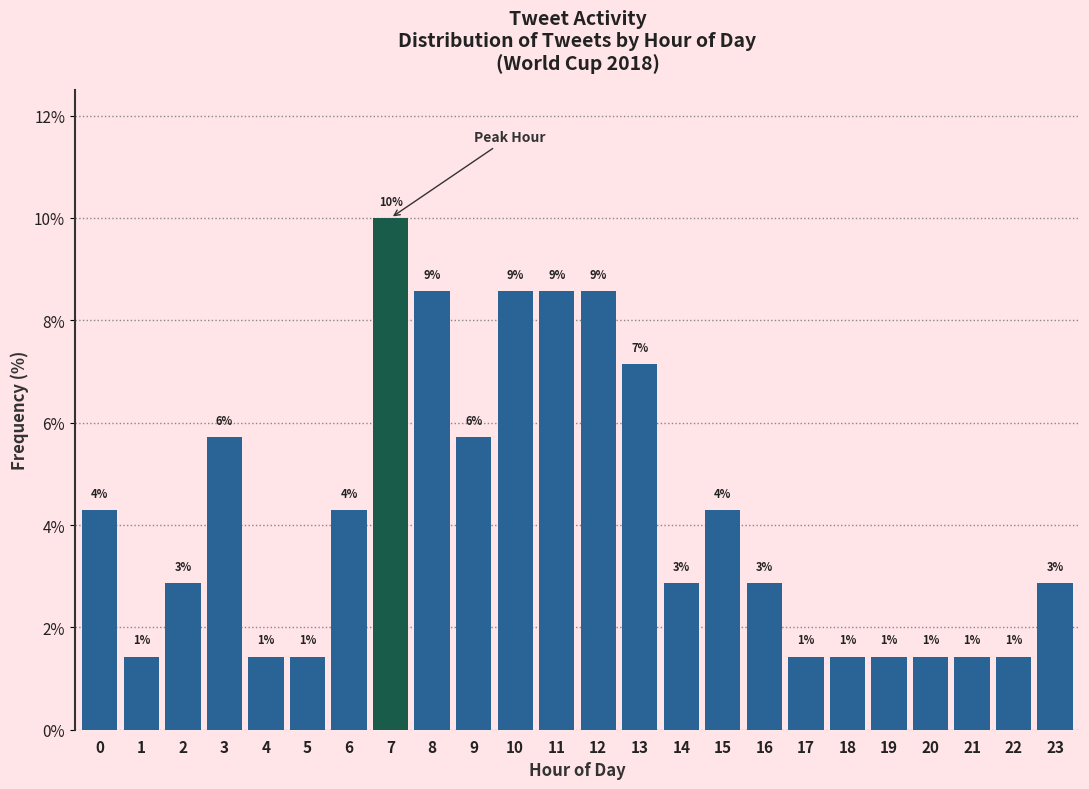

How many bars are there in total?

24